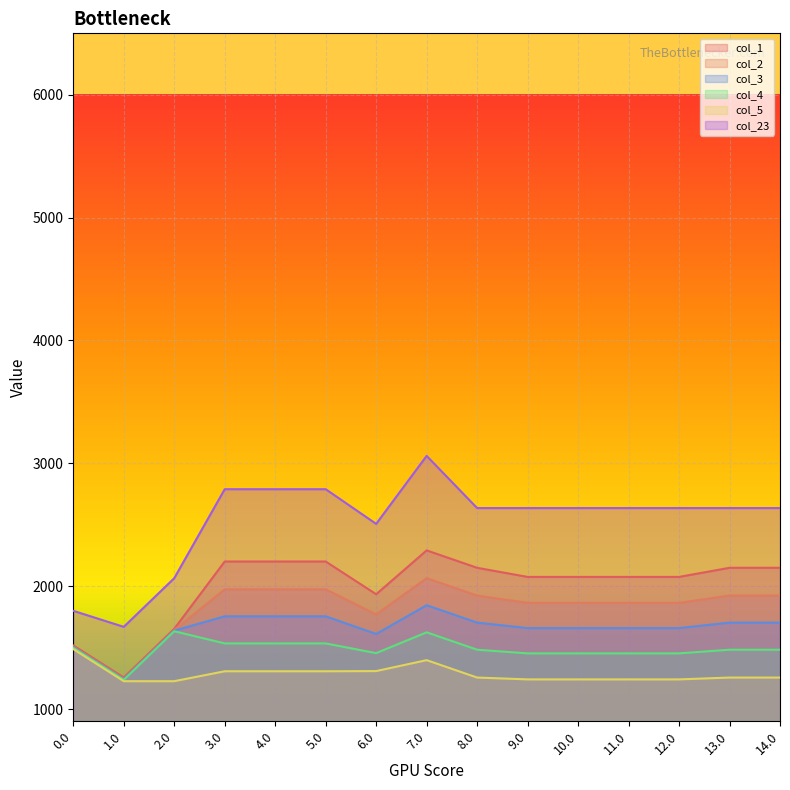

What is the smallest value displayed?

1226.5